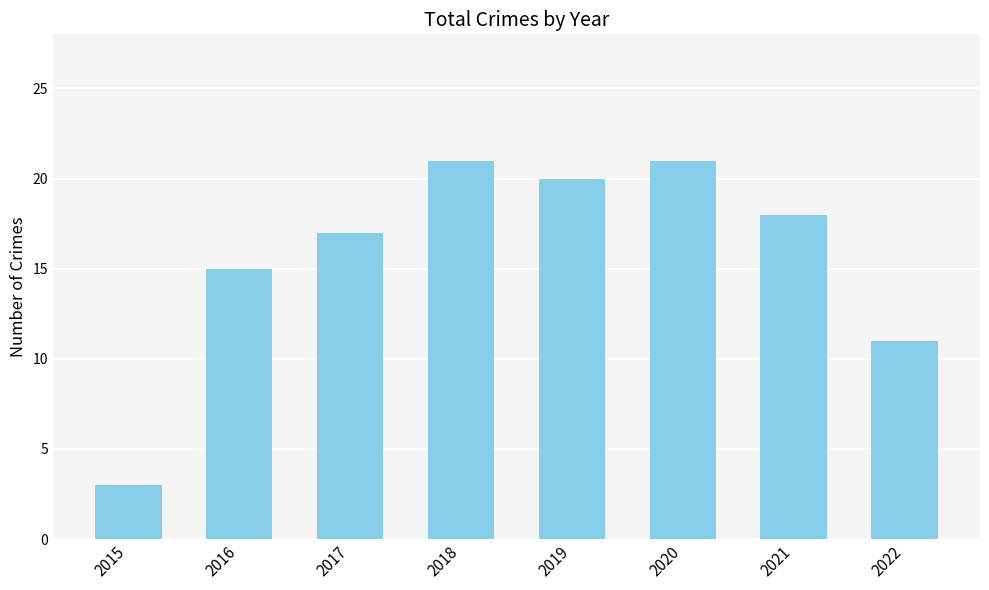

The value at 2017 is 25. True or false?

False